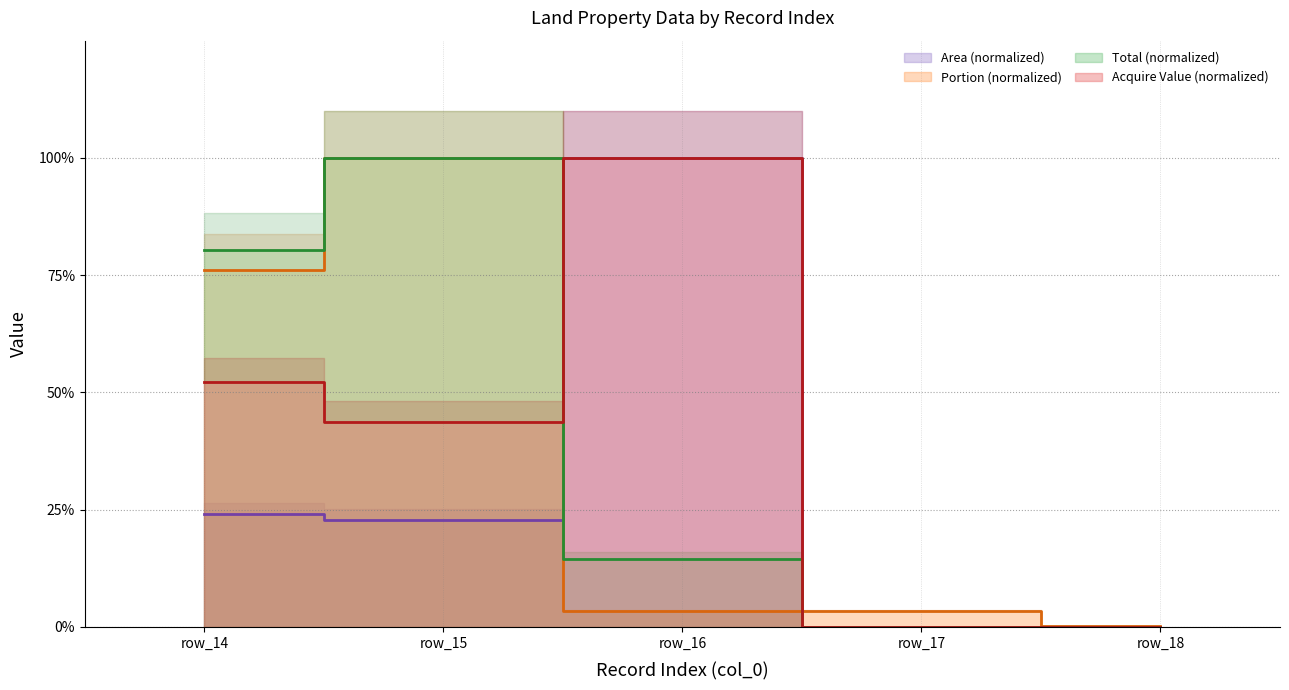

At which category does total reach its first local peak?

row_15